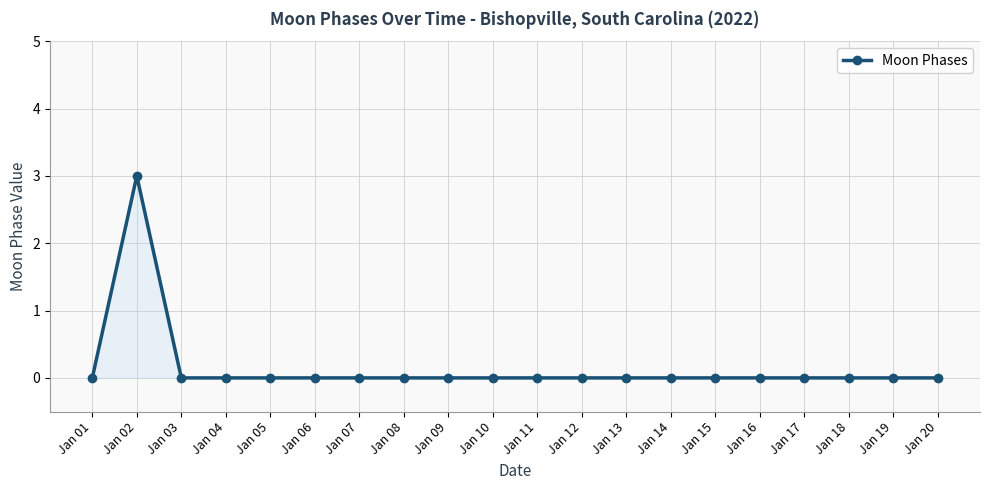

Reading right to left, transcribe all the data shown in this chart.

0	0	0	0	0	0	0	0	0	0	0	0	0	0	0	0	0	0	3	0